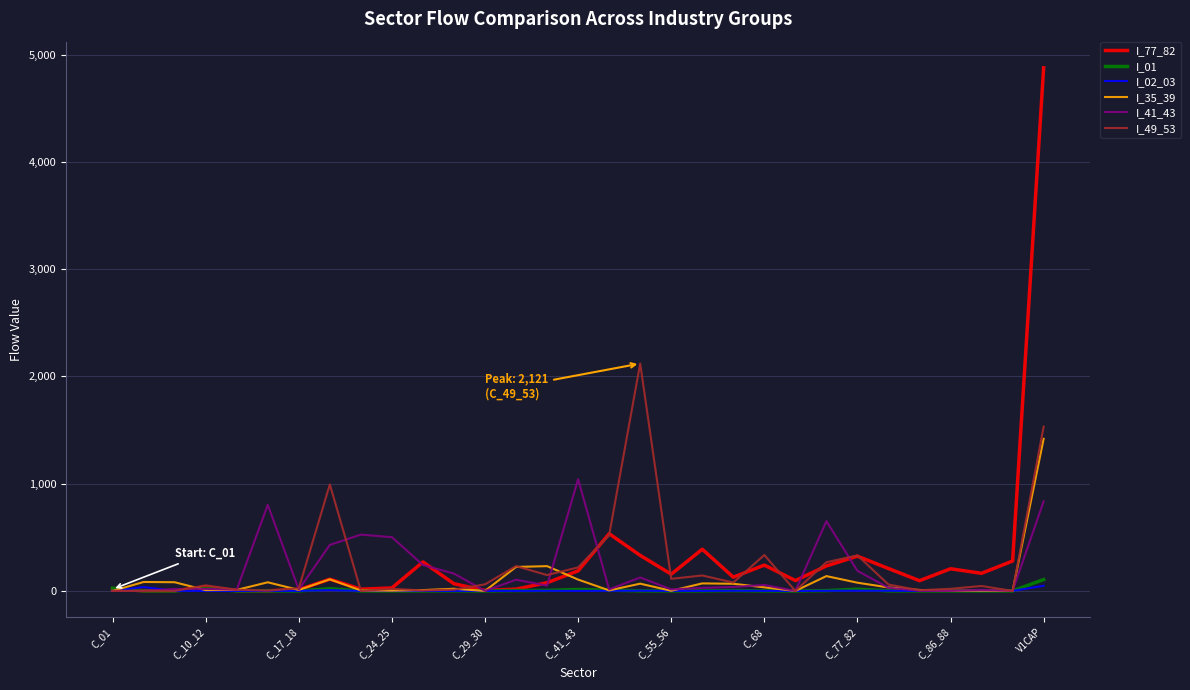

How many lines are shown in the chart?

6